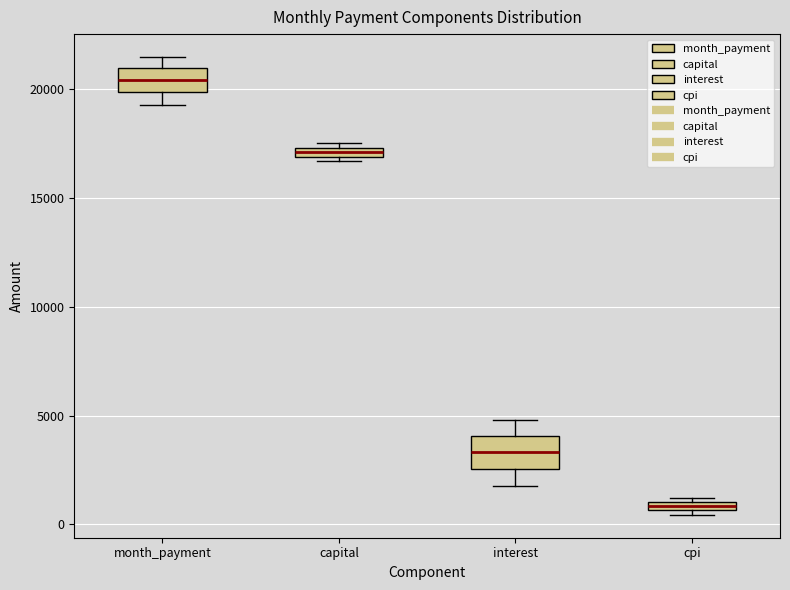

Where is the lower edge of the box for cpi on the y-axis? The values are not printed on the chart, so give them approximately, as read against the axis.

500